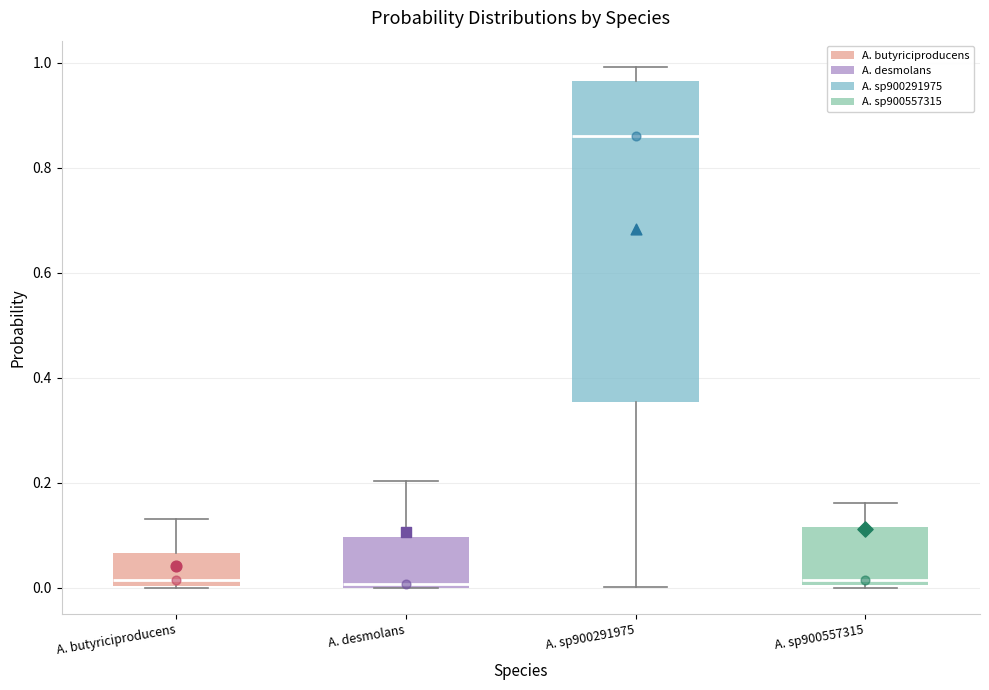

Comparing the boxes themselves (not the whiskers), which one is the tallest?

A. sp900291975